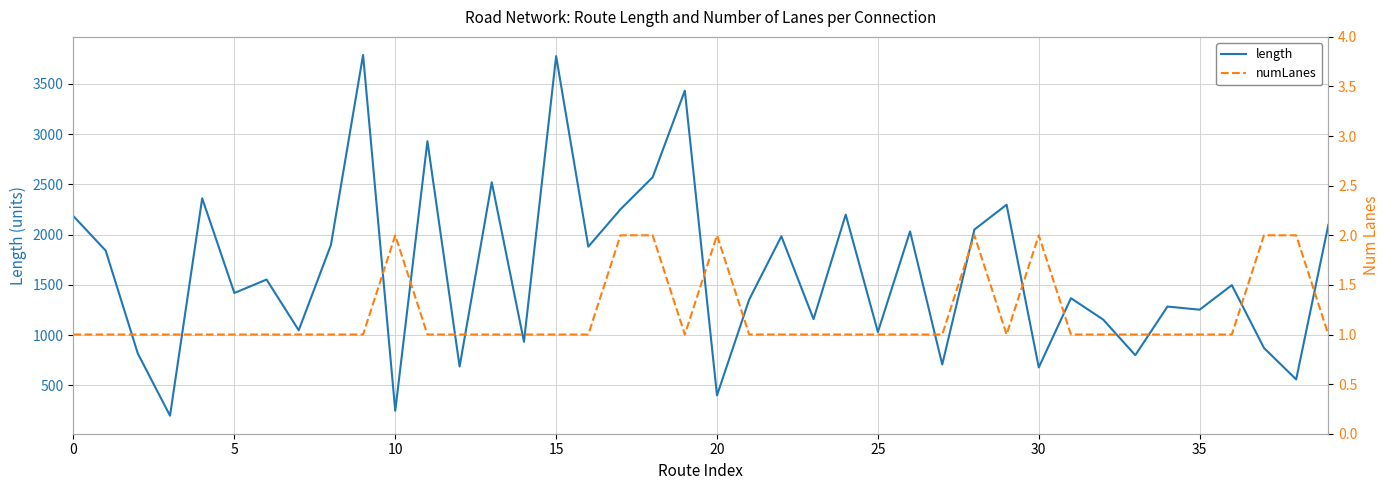

How many lines are shown in the chart?

2